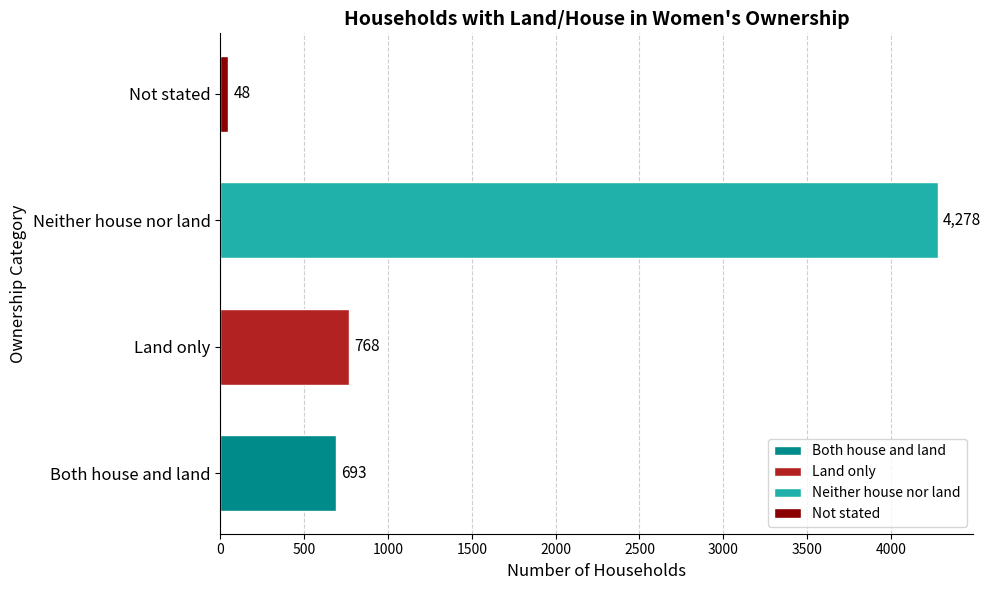

The value at Neither house nor land is 5848. True or false?

False